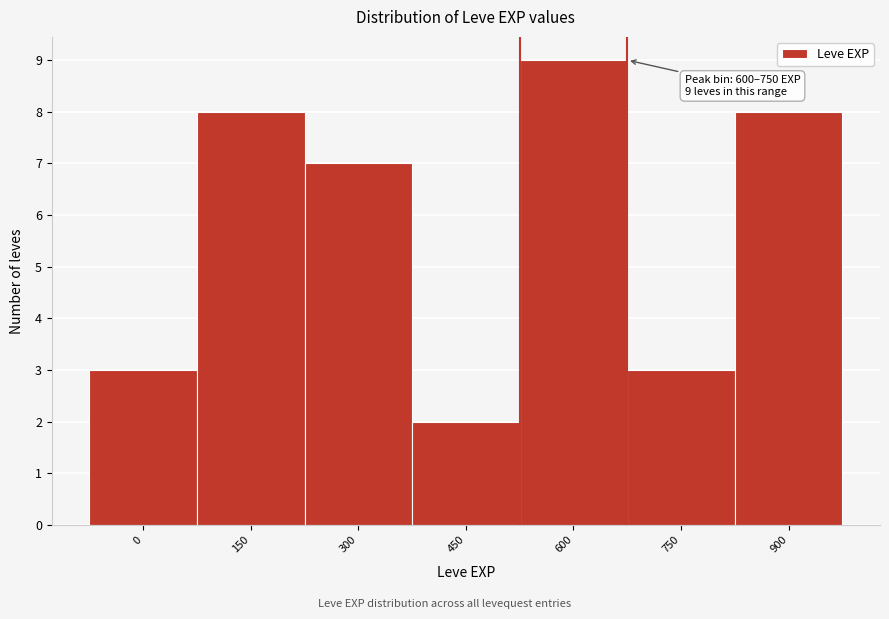

Reading left to right, what are all the values shown in this chart?

3	8	7	2	9	3	8